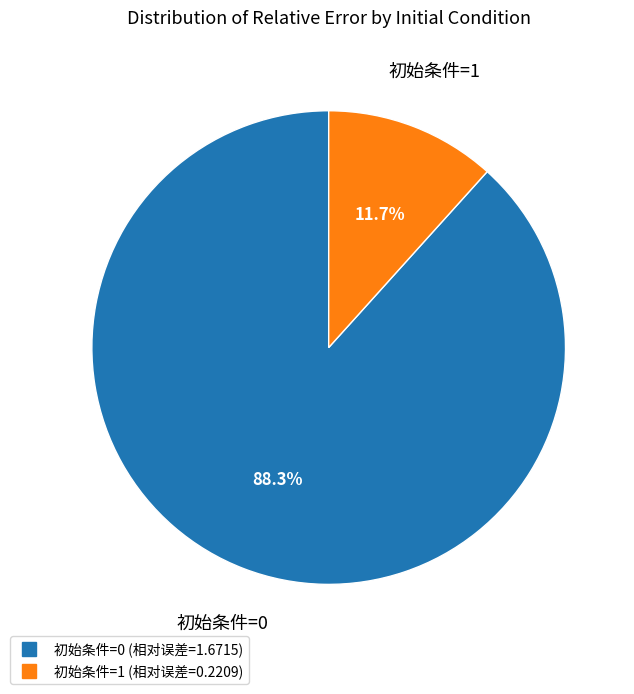

Does any single category account for the majority?

Yes